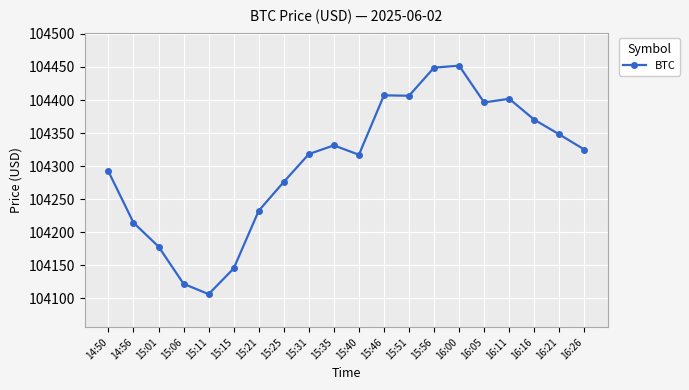

What is the change in value from 16:16 to 16:26?

-45.3